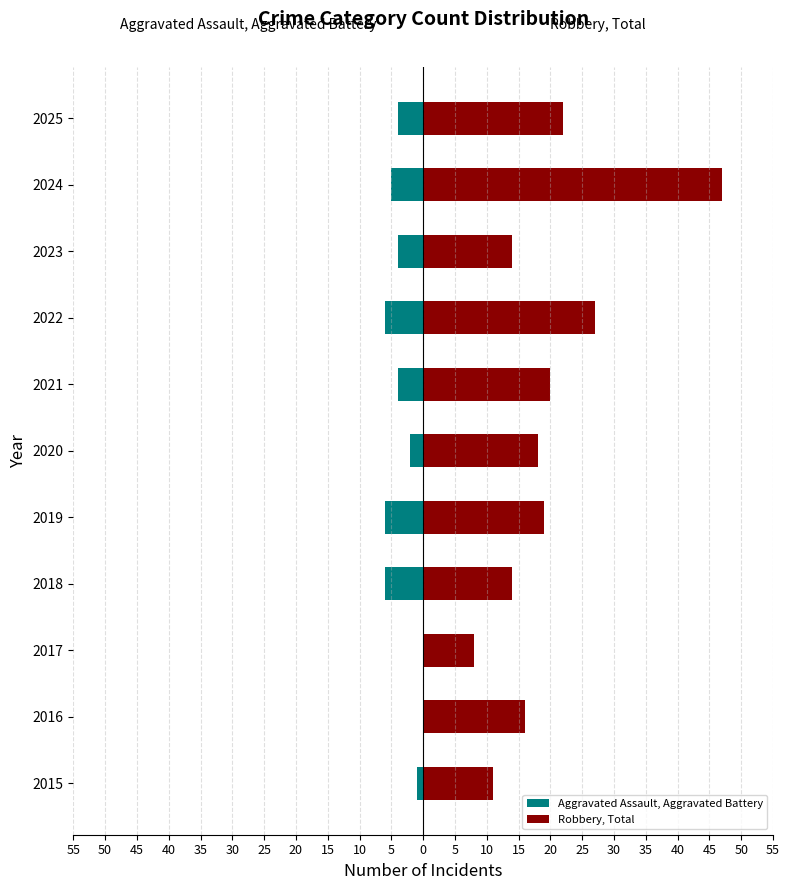

Between 35 and 20, which series saw the biggest shift?

Robbery, Total